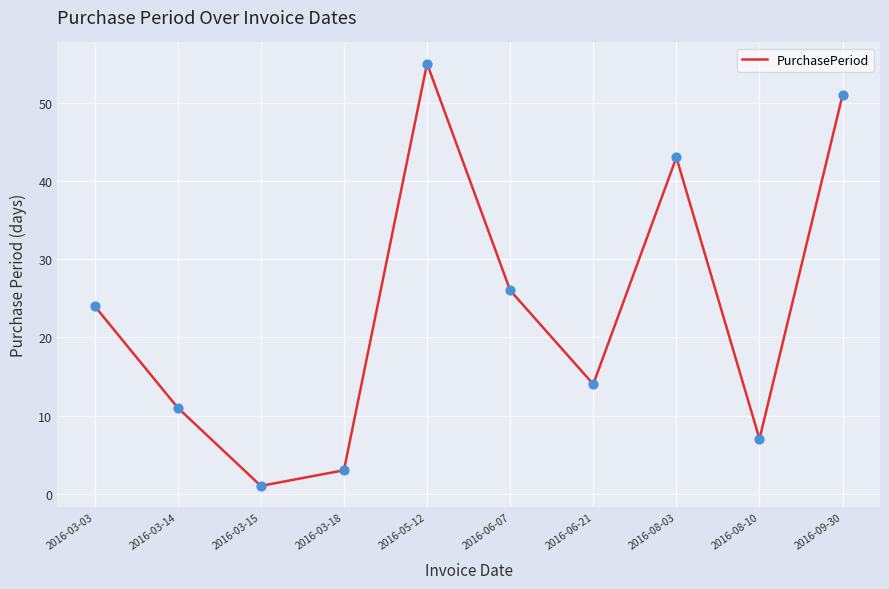

What is the ratio of the value at 2016-03-03 to the value at 2016-03-15?

24.0